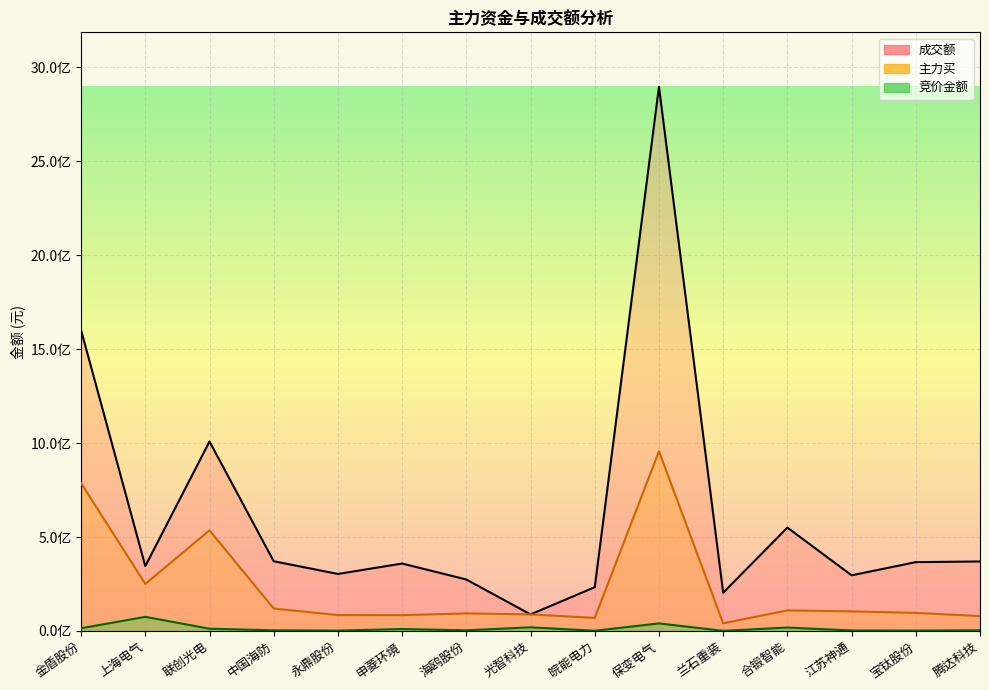

What is the minimum value shown in the chart?

517060